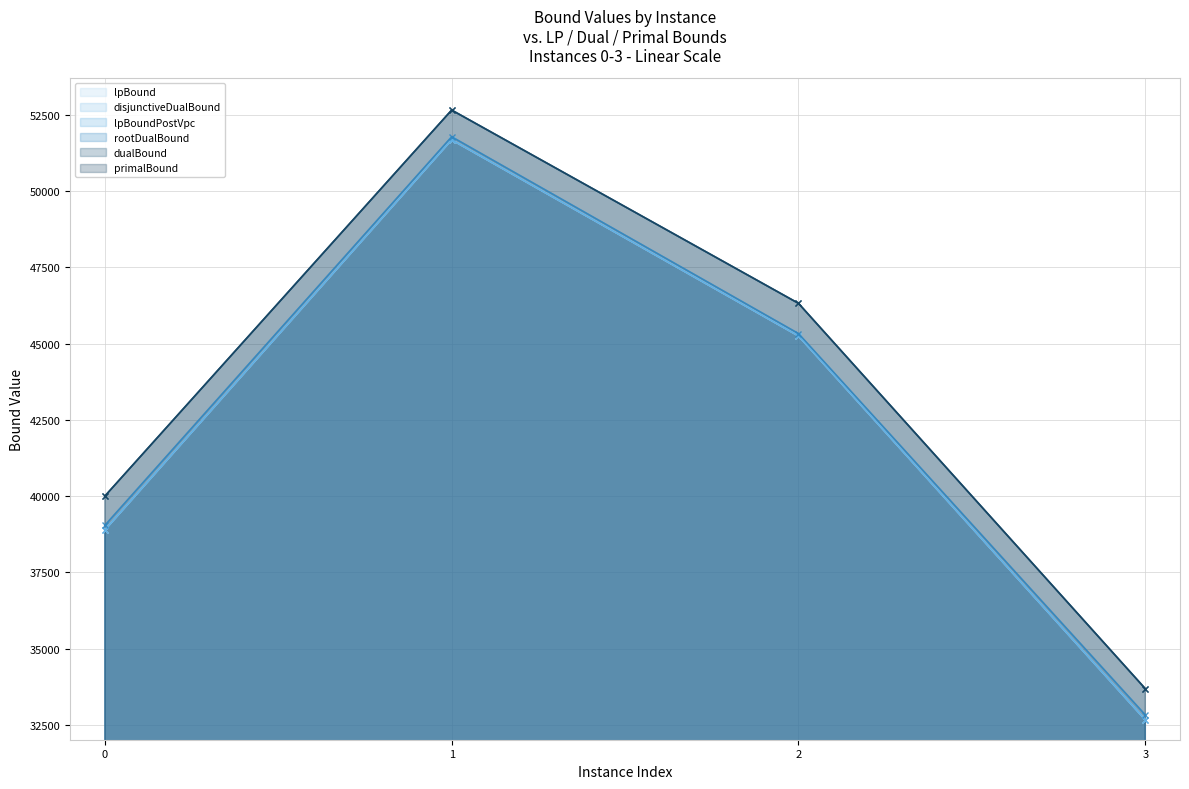

True or false: lpBound has a value of 32670.4 at 3.

True